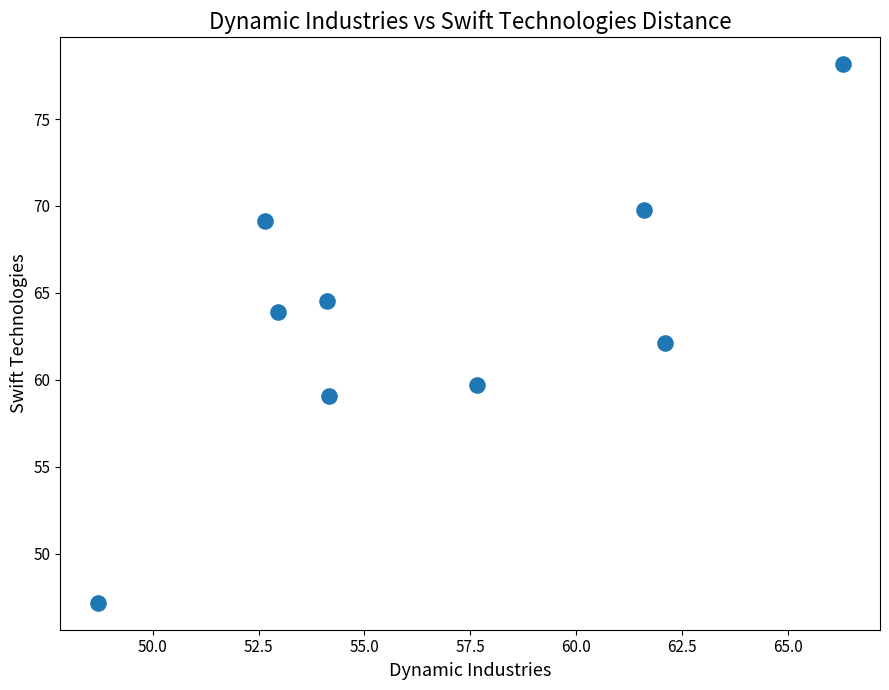

What is the average X value?

56.7